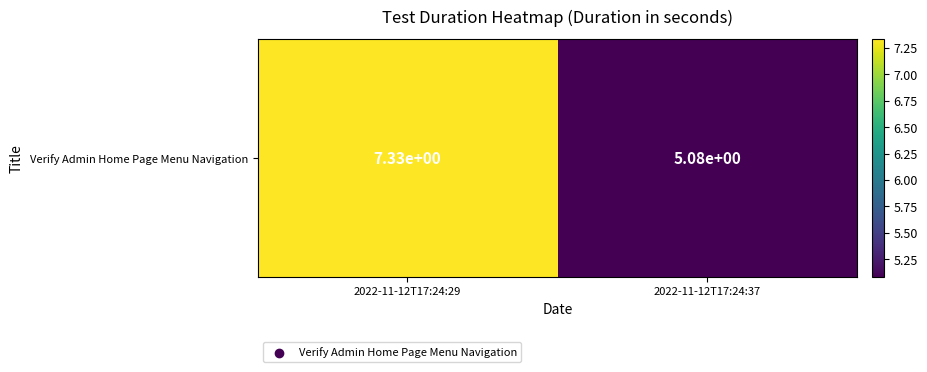

Is it true that the value at 2022-11-12T17:24:37 is 5.1?

True